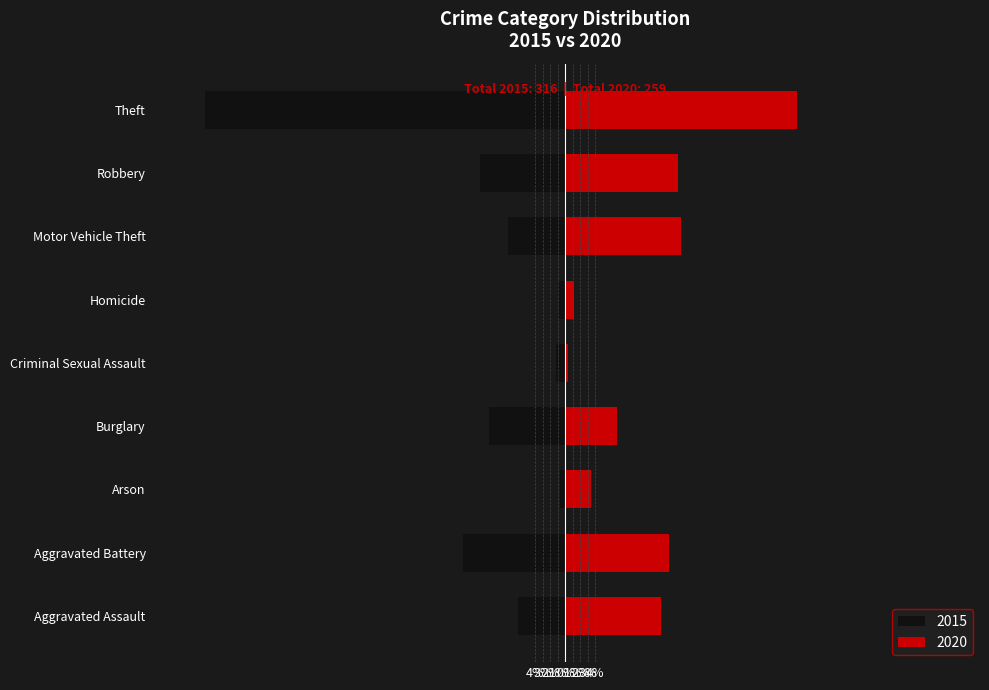

Is it true that 2015 equals -23.0 at Aggravated Battery?

False